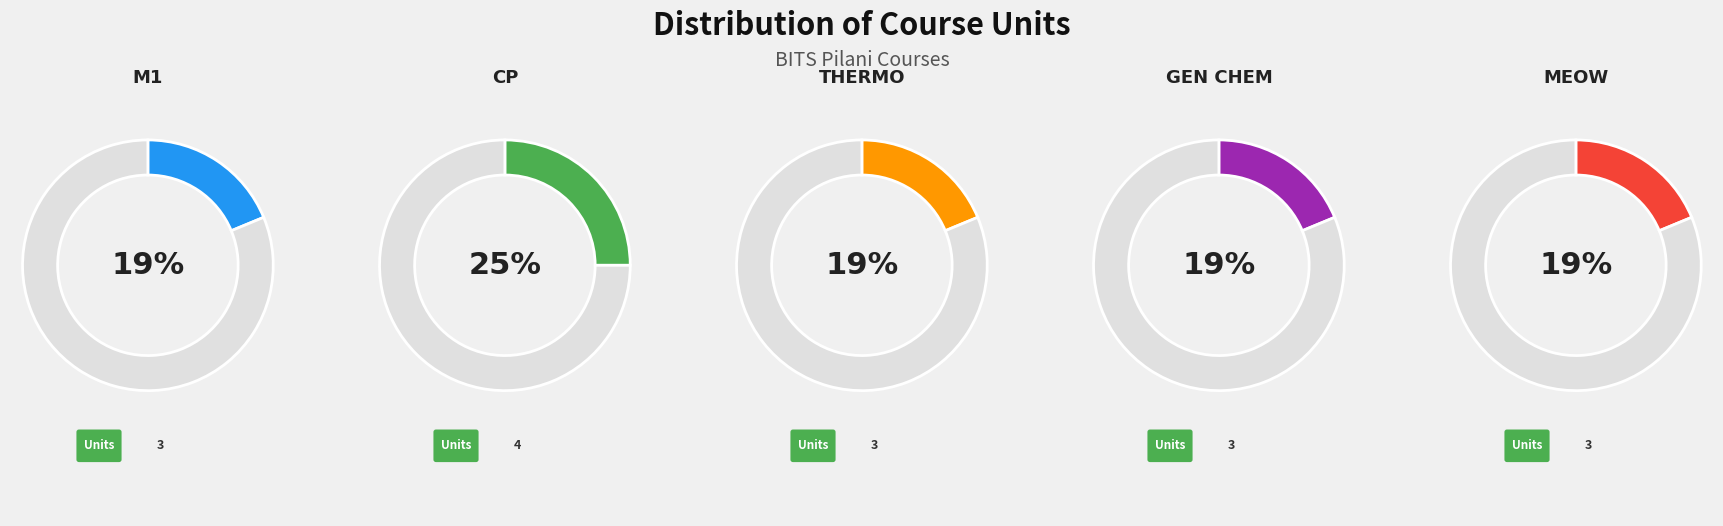

Count the number of slices in the pie.

5